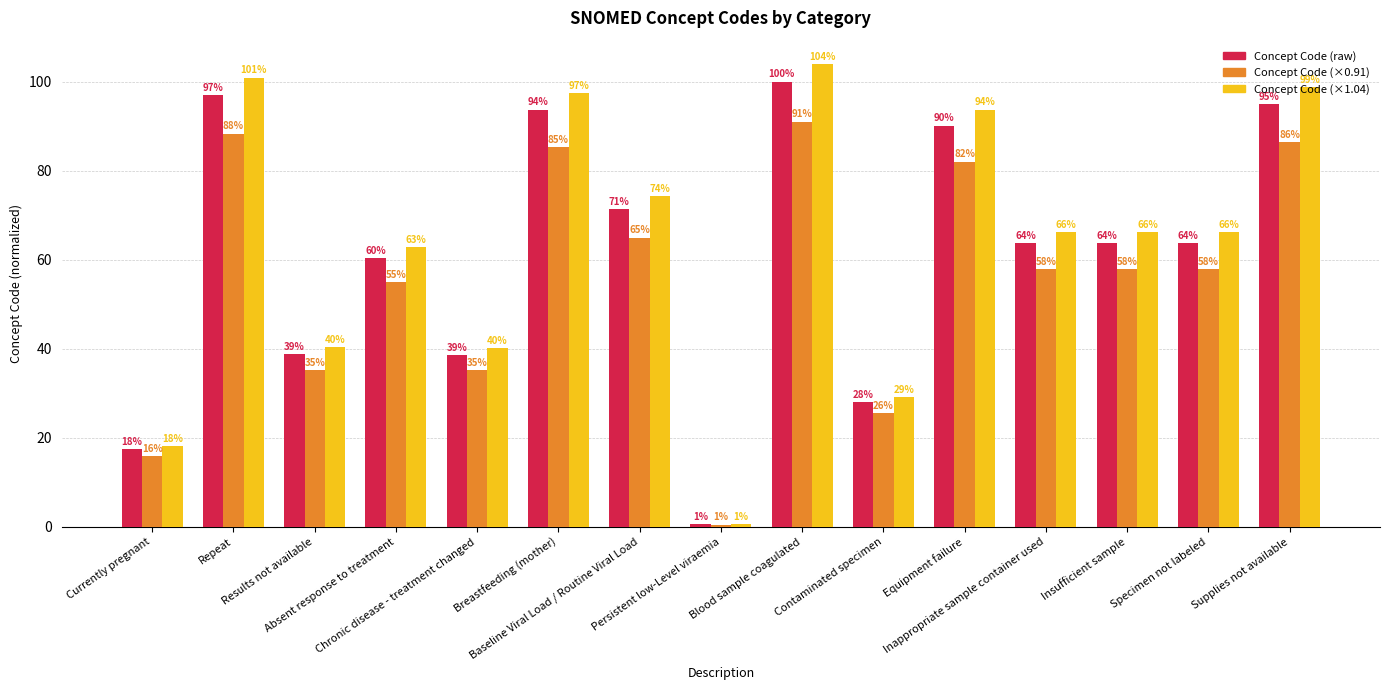

Which category has the lowest value across all series?

Persistent low-Level viraemia